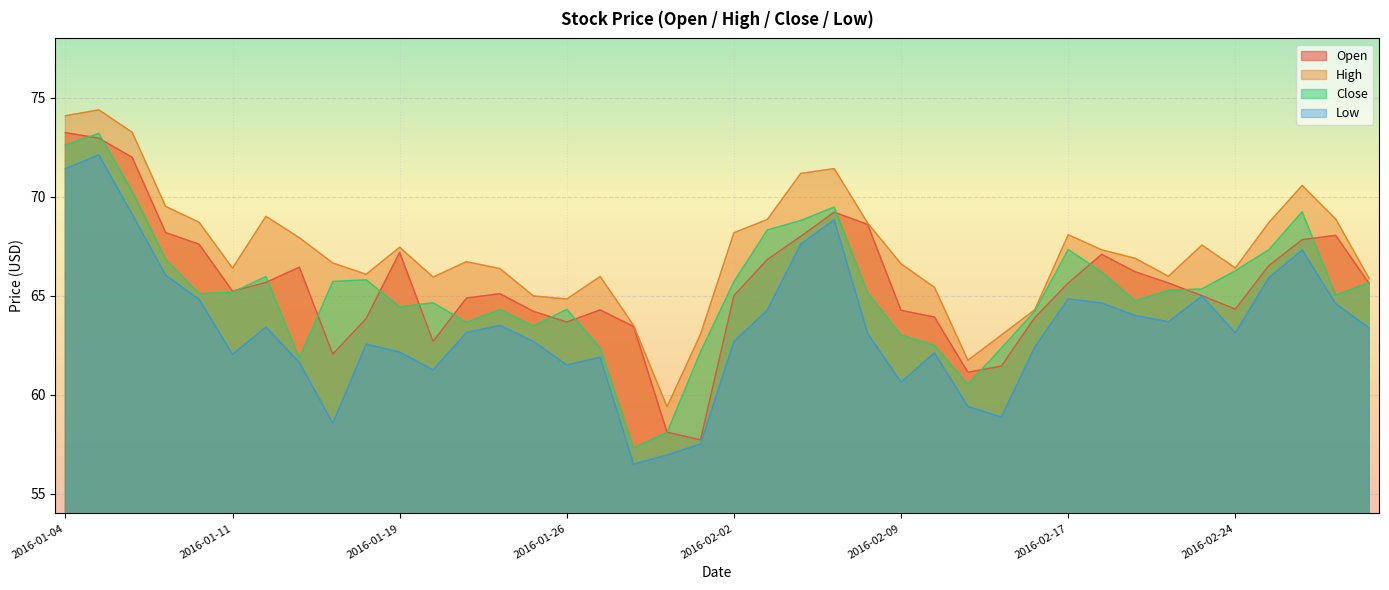

Which label corresponds to the largest value in the chart?

2016-01-05